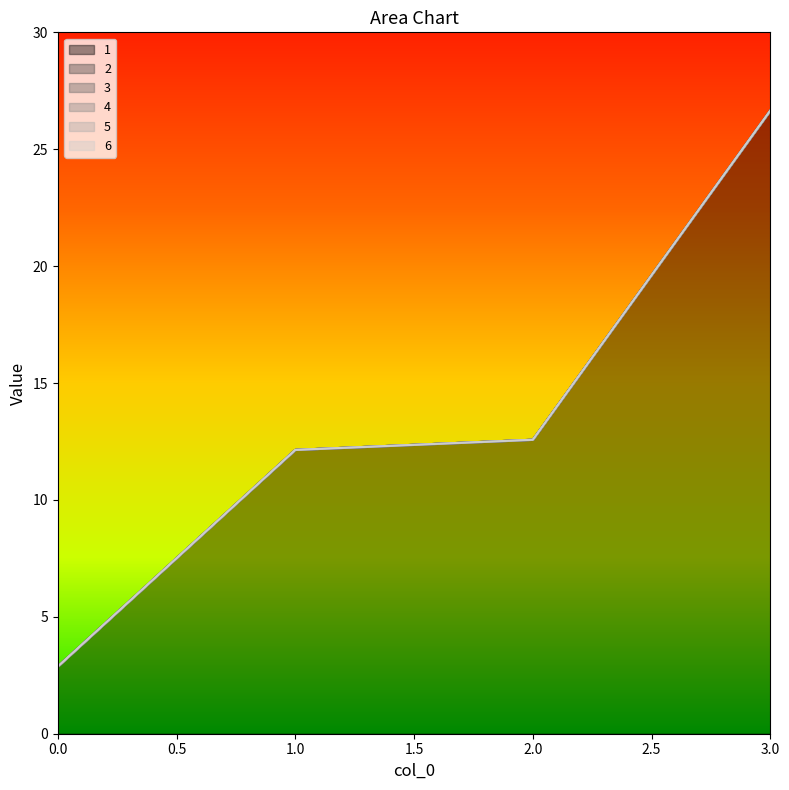

Which series has the largest total across all categories?

1